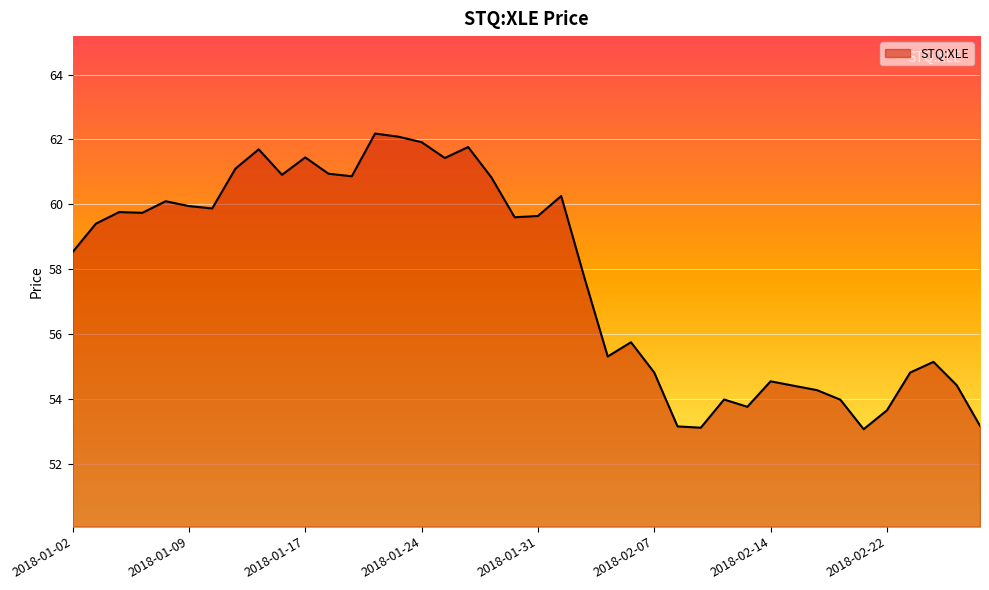

What is the maximum value shown in the chart?

62.2